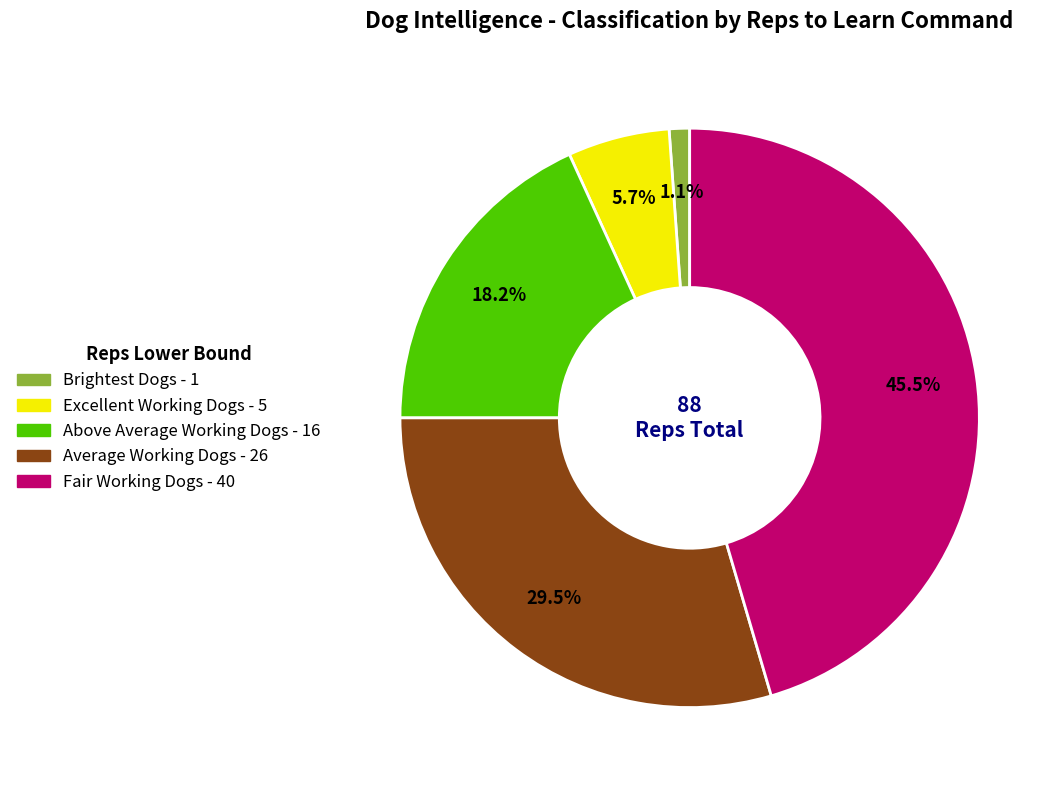

What percentage is the Above Average Working Dogs slice, to the nearest percent?

18%